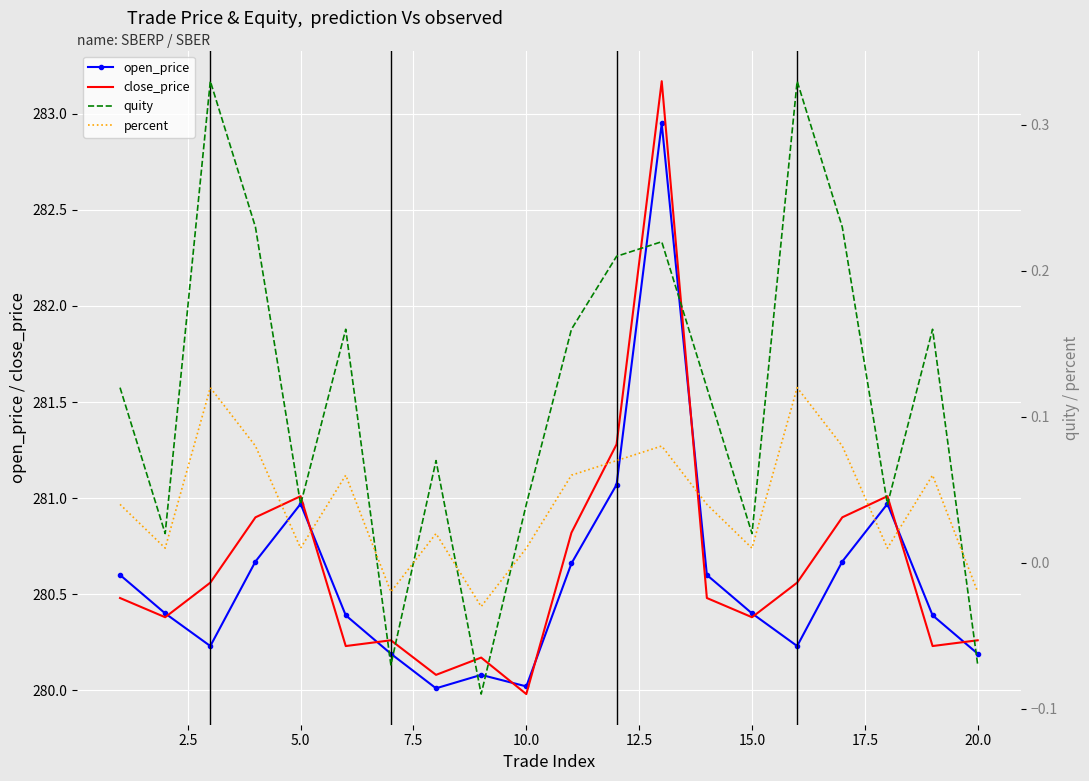

At which category does close_price reach its first local peak?

5.0